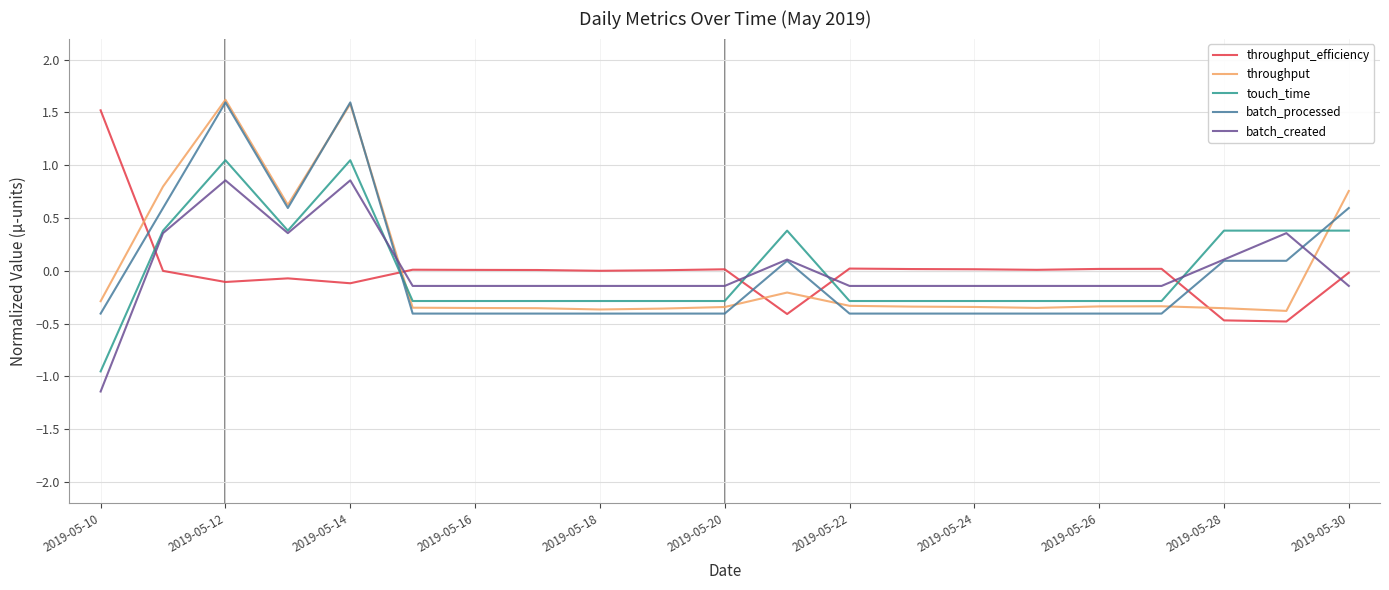

How many intersections are there between throughput_efficiency and throughput?

5